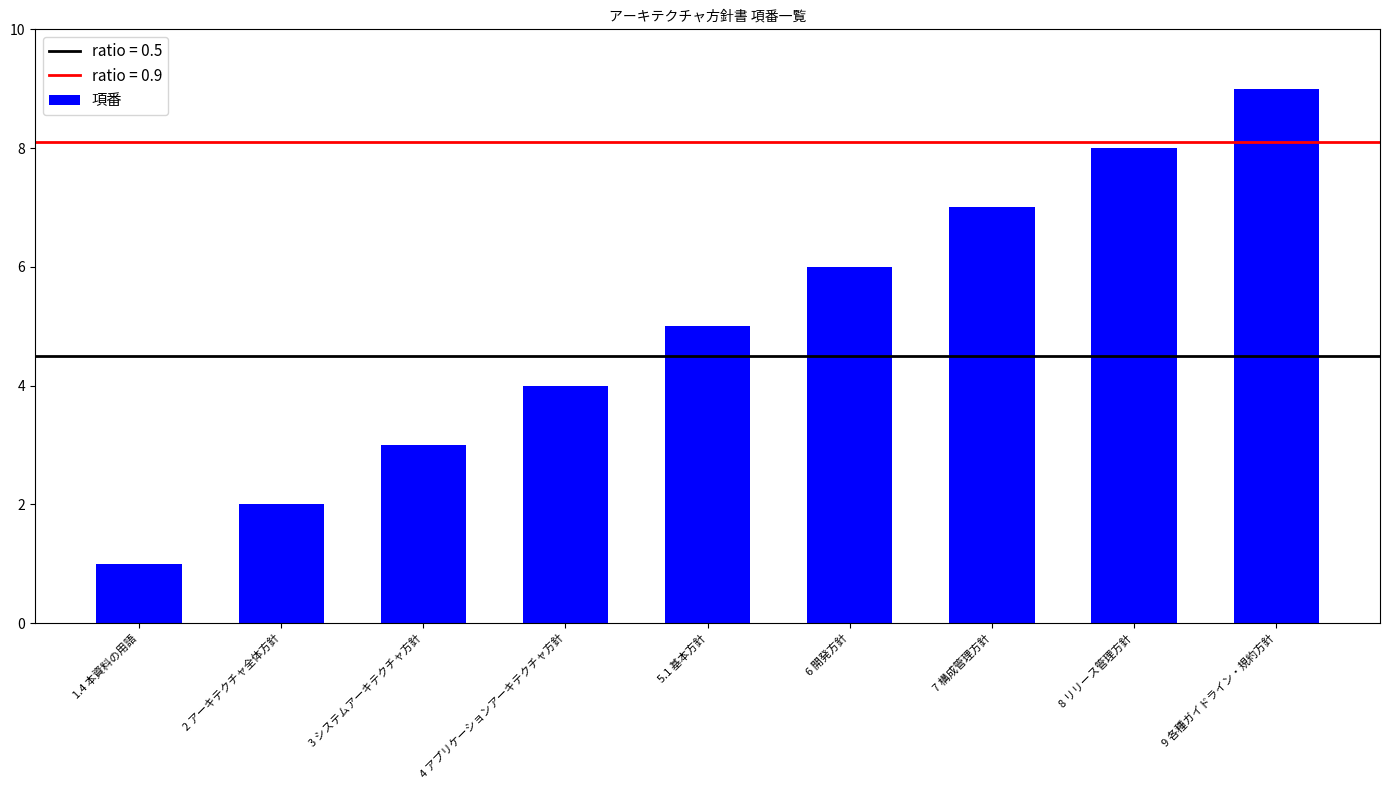

List the labels in order of value, smallest first.

1.4 本資料の用語, 2 アーキテクチャ全体方針, 3 システムアーキテクチャ方針, 4 アプリケーションアーキテクチャ方針, 5.1 基本方針, 6 開発方針, 7 構成管理方針, 8 リリース管理方針, 9 各種ガイドライン・規約方針